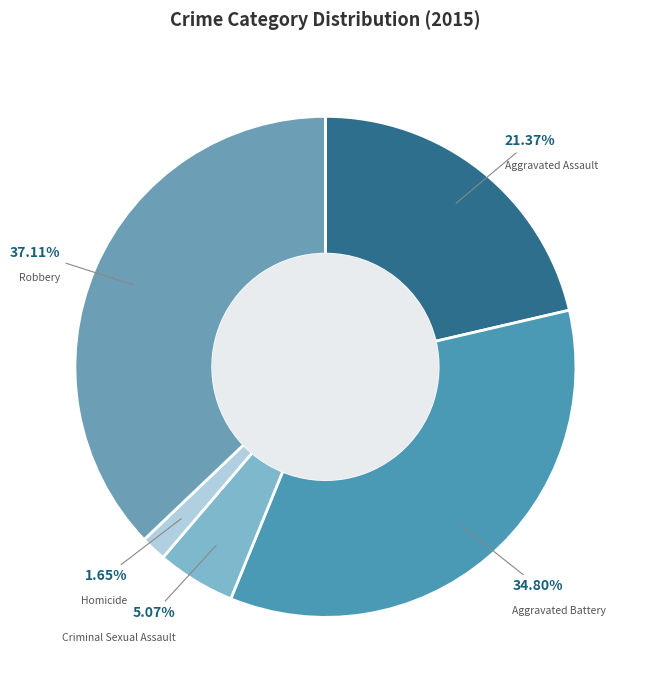

What portion of the pie excludes Aggravated Assault?

78.6%